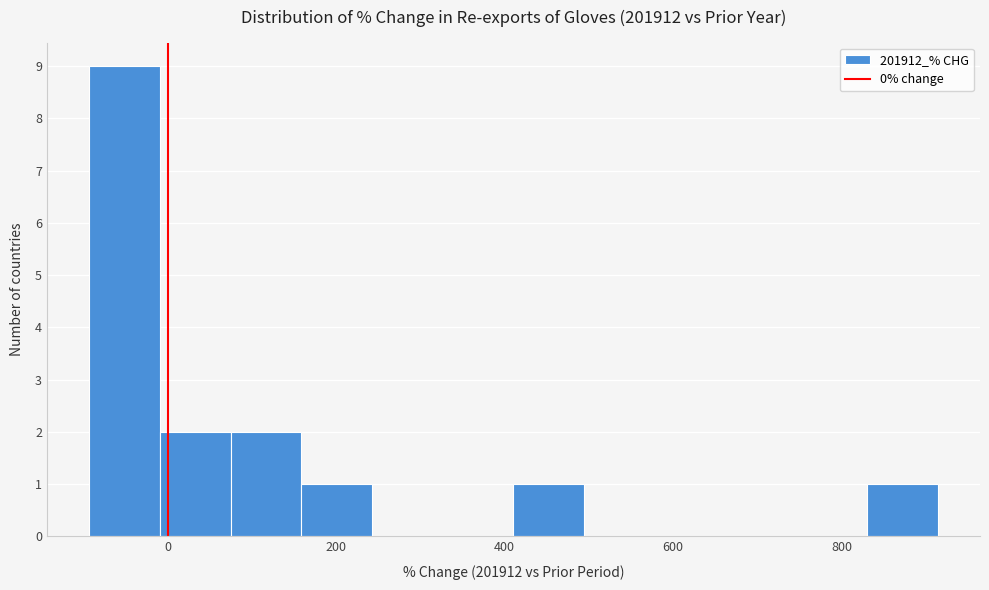

Reading left to right, list every bar in this chart as the range it spans on the x-axis followed by its height. Neither the bar edges nor the heights are printed on the chart, so give them approximately, as read against the axes.

-100 to 0: 9
0 to 80: 2
80 to 160: 2
160 to 240: 1
240 to 320: 0
320 to 420: 0
420 to 500: 1
500 to 580: 0
580 to 660: 0
660 to 740: 0
740 to 820: 0
820 to 920: 1